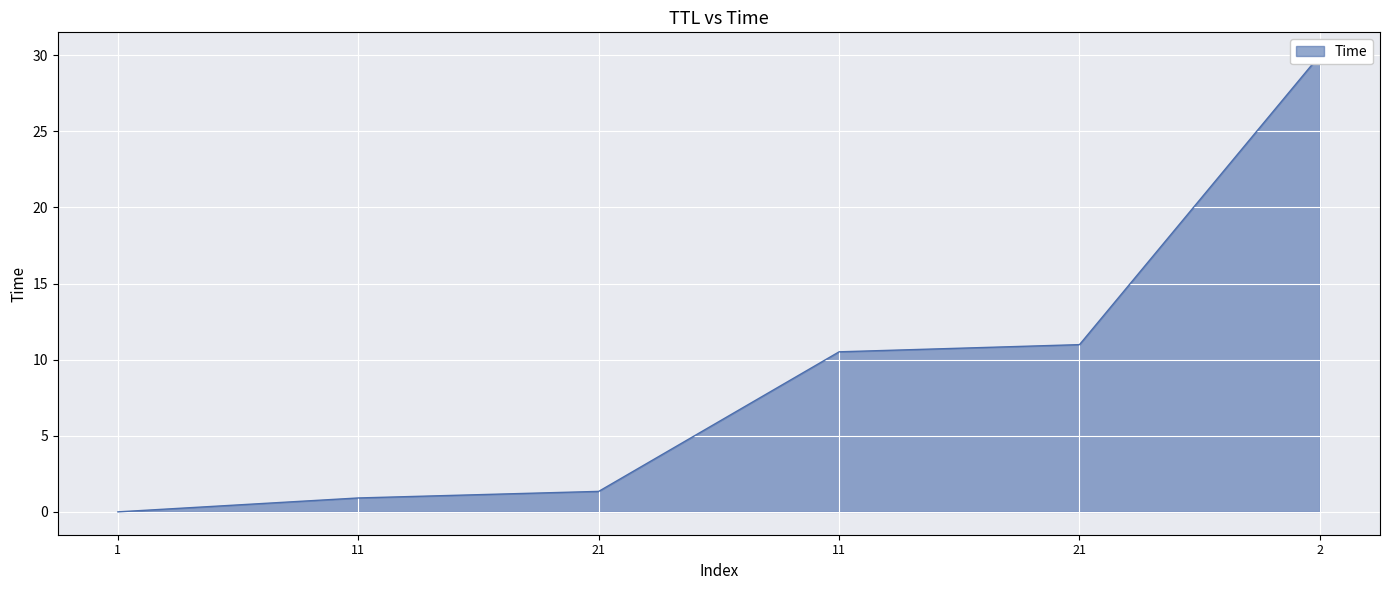

The chart shows a value of 1.3 at 21. True or false?

True